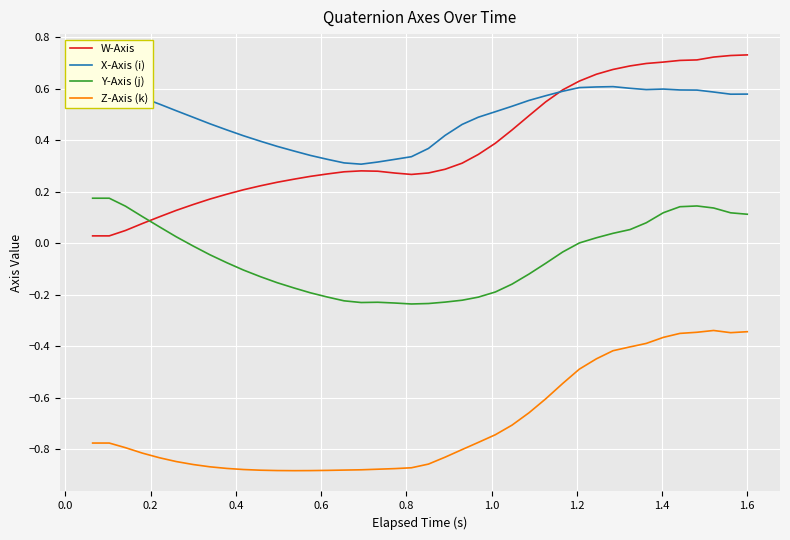

Which series has the largest total across all categories?

X-Axis (i)